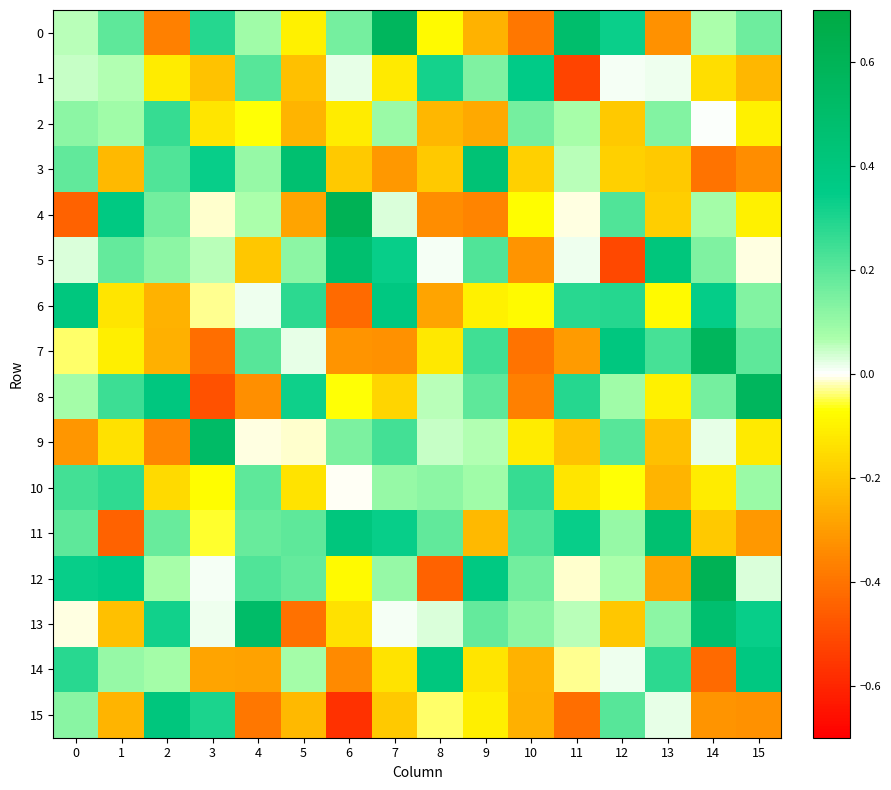

What is the total value across all series at 12?

0.8